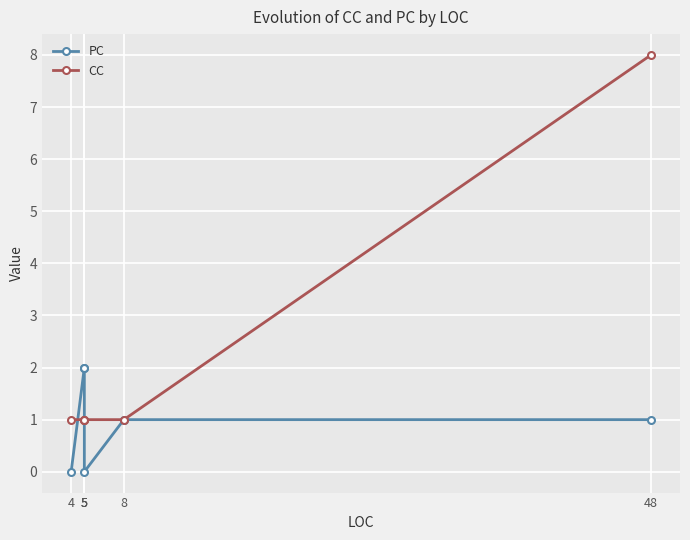

What is the value of the CC point at the 6th from the left?

8